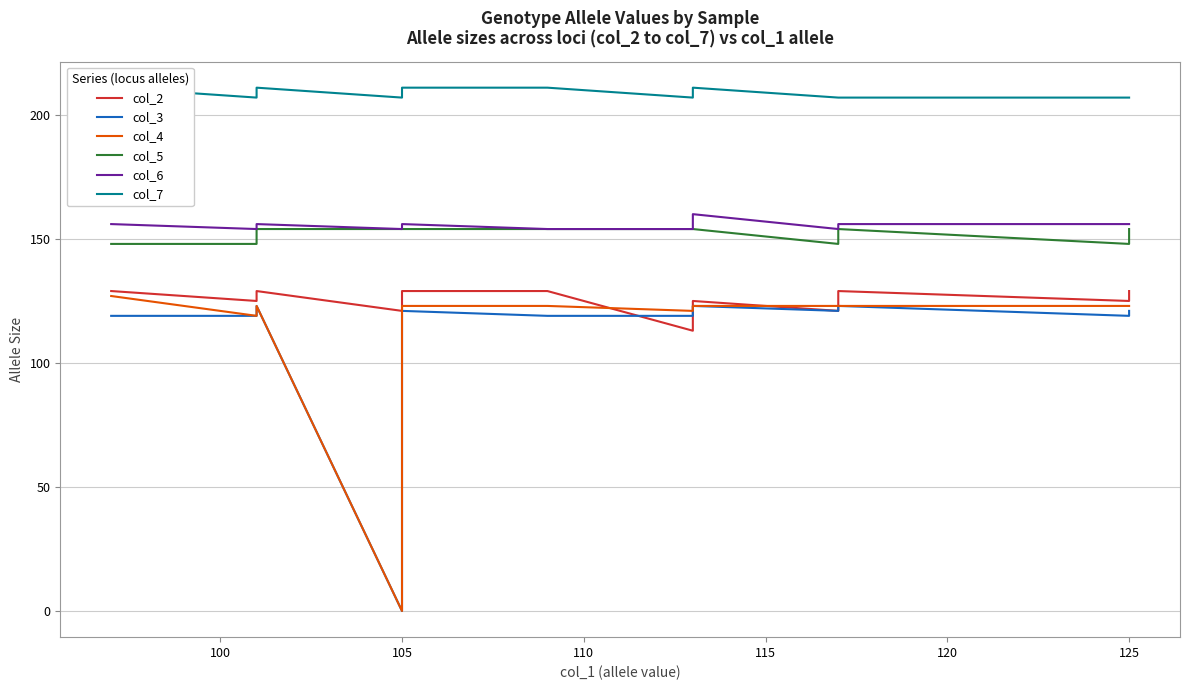

Is it true that col_7 equals 48 at 130?

False